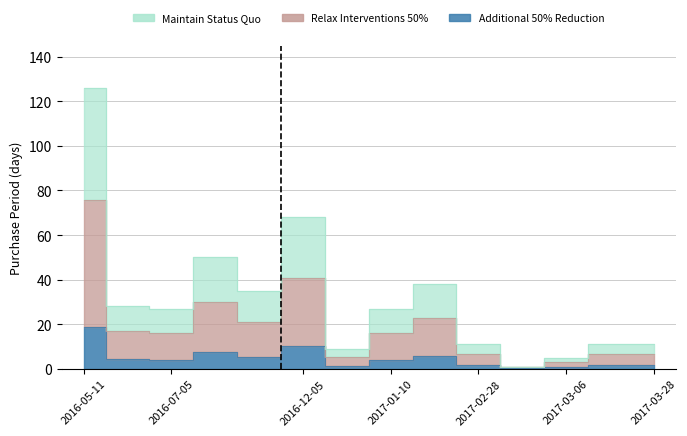

How many interior local peaks (higher than both neighbors) does the data have?

3